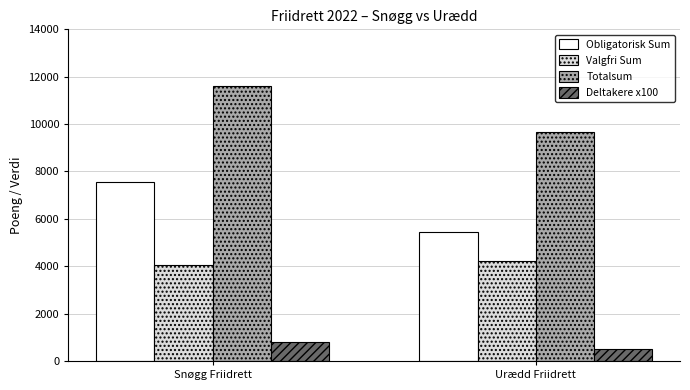

How many values in the Valgfri Sum series are below 4224?

1